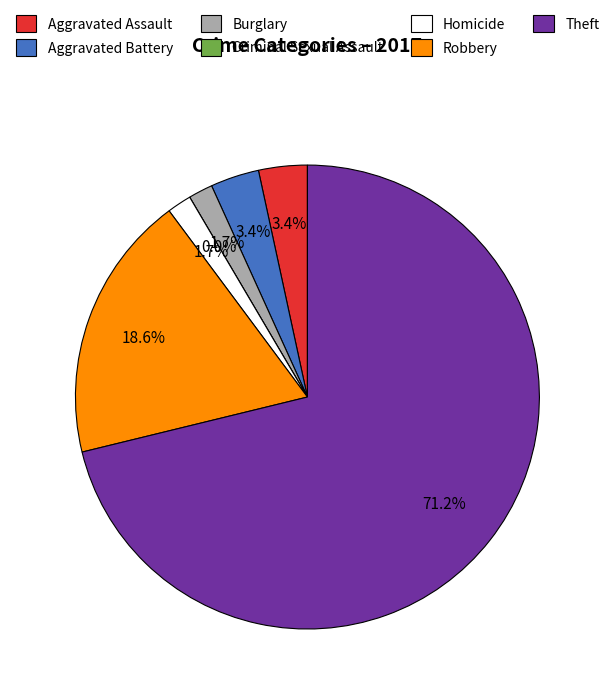

What is the smallest slice in the pie chart?

Criminal Sexual Assault